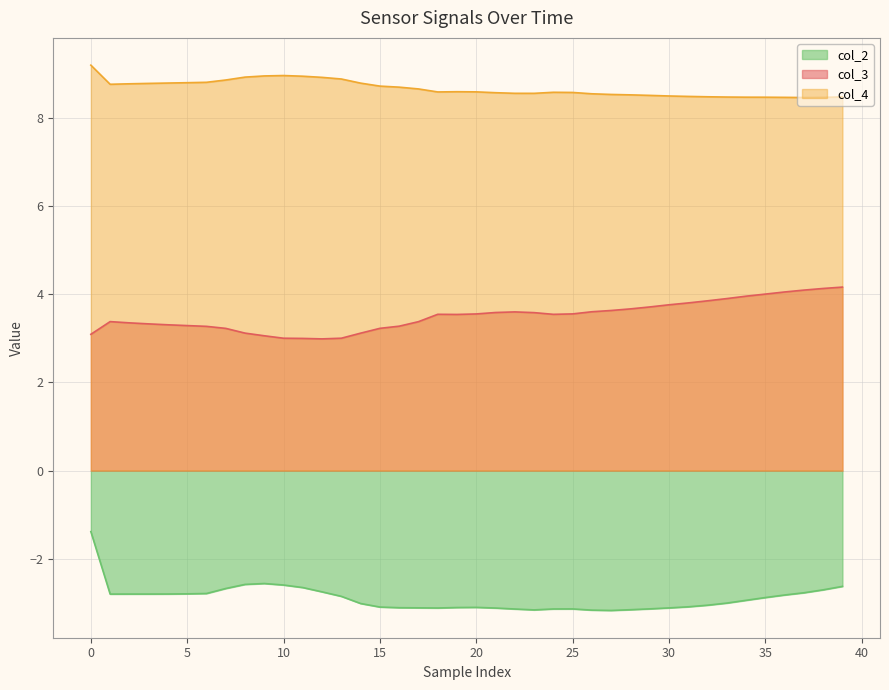

What is the lowest value of the col_4 series?

8.5